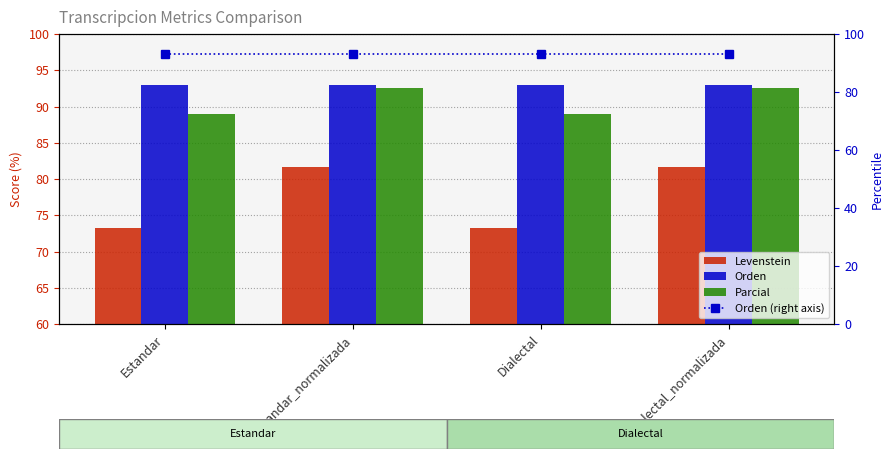

The value of Levenstein at Estandar_normalizada is 22.7. True or false?

False